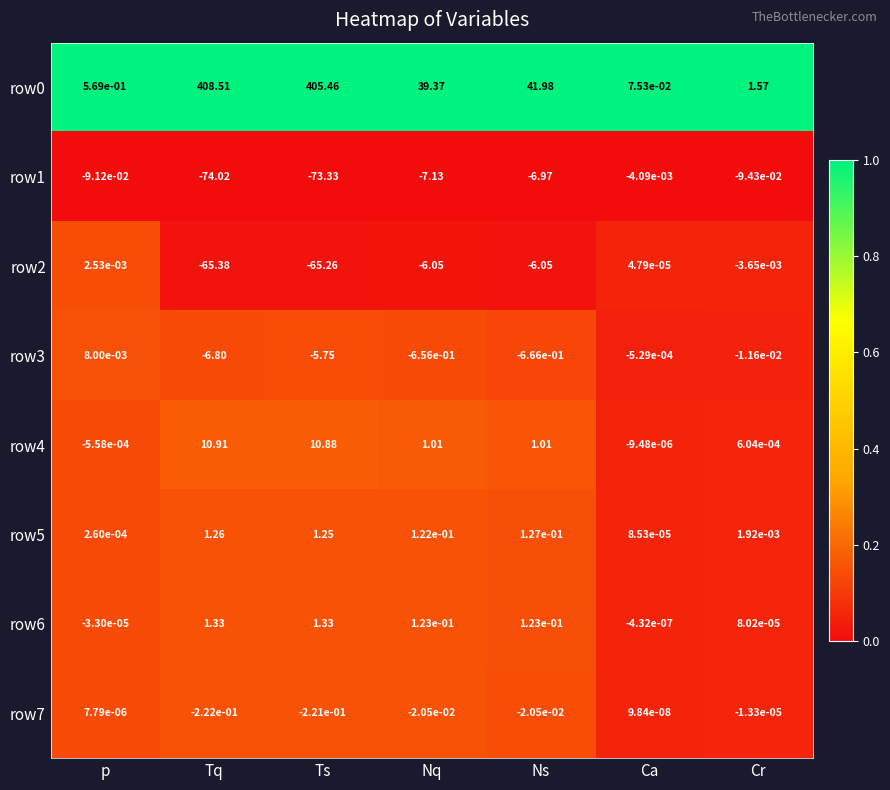

At which category is the sum across all series the highest?

Tq